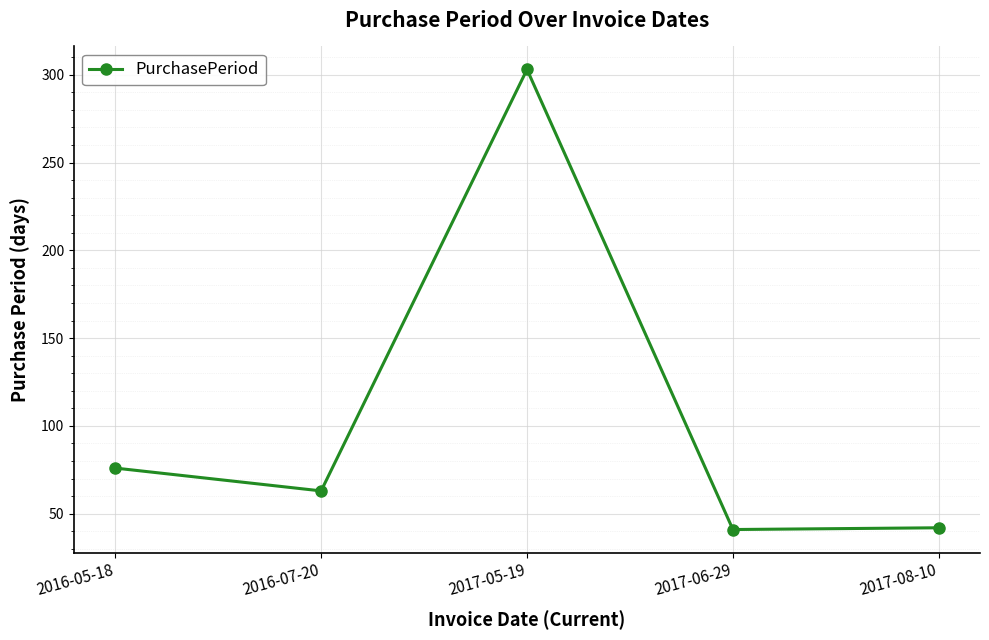

How many interior local peaks (higher than both neighbors) does the data have?

1